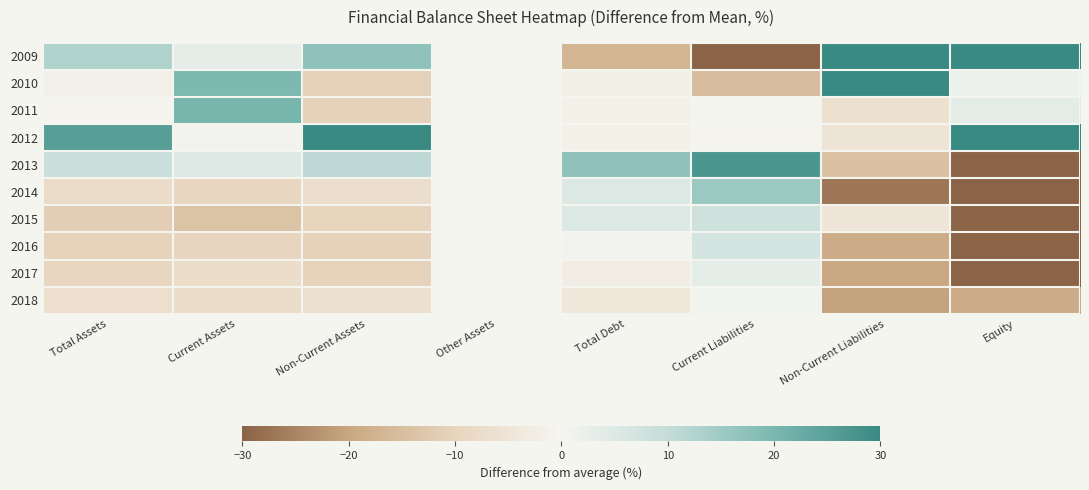

Reading left to right, list all the values displayed in this chart.

2009: Total Assets=12.8	Current Assets=2.9	Non-Current Assets=17.3	Other Assets=0.0	Total Debt=-16.9	Current Liabilities=-45.8	Non-Current Liabilities=76.2	Equity=155.2
2010: Total Assets=-1.2	Current Assets=19.6	Non-Current Assets=-10.7	Other Assets=0.0	Total Debt=-1.8	Current Liabilities=-15.0	Non-Current Liabilities=40.9	Equity=1.5
2011: Total Assets=-0.6	Current Assets=20.5	Non-Current Assets=-10.3	Other Assets=0.0	Total Debt=-1.5	Current Liabilities=0.0	Non-Current Liabilities=-6.5	Equity=3.5
2012: Total Assets=25.5	Current Assets=0.7	Non-Current Assets=36.8	Other Assets=0.0	Total Debt=-1.6	Current Liabilities=-0.6	Non-Current Liabilities=-4.9	Equity=155.7
2013: Total Assets=8.9	Current Assets=4.6	Non-Current Assets=10.9	Other Assets=0.0	Total Debt=17.3	Current Liabilities=27.1	Non-Current Liabilities=-14.3	Equity=-31.4
2014: Total Assets=-7.7	Current Assets=-9.6	Non-Current Assets=-6.8	Other Assets=0.0	Total Debt=5.4	Current Liabilities=15.5	Non-Current Liabilities=-27.1	Equity=-70.5
2015: Total Assets=-11.3	Current Assets=-14.0	Non-Current Assets=-10.0	Other Assets=0.0	Total Debt=5.1	Current Liabilities=8.2	Non-Current Liabilities=-4.7	Equity=-89.9
2016: Total Assets=-10.1	Current Assets=-9.6	Non-Current Assets=-10.4	Other Assets=0.0	Total Debt=0.6	Current Liabilities=6.6	Non-Current Liabilities=-18.8	Equity=-61.6
2017: Total Assets=-9.4	Current Assets=-7.5	Non-Current Assets=-10.3	Other Assets=0.0	Total Debt=-2.3	Current Liabilities=3.3	Non-Current Liabilities=-20.1	Equity=-43.7
2018: Total Assets=-6.8	Current Assets=-7.5	Non-Current Assets=-6.4	Other Assets=0.0	Total Debt=-4.3	Current Liabilities=0.8	Non-Current Liabilities=-20.7	Equity=-18.8